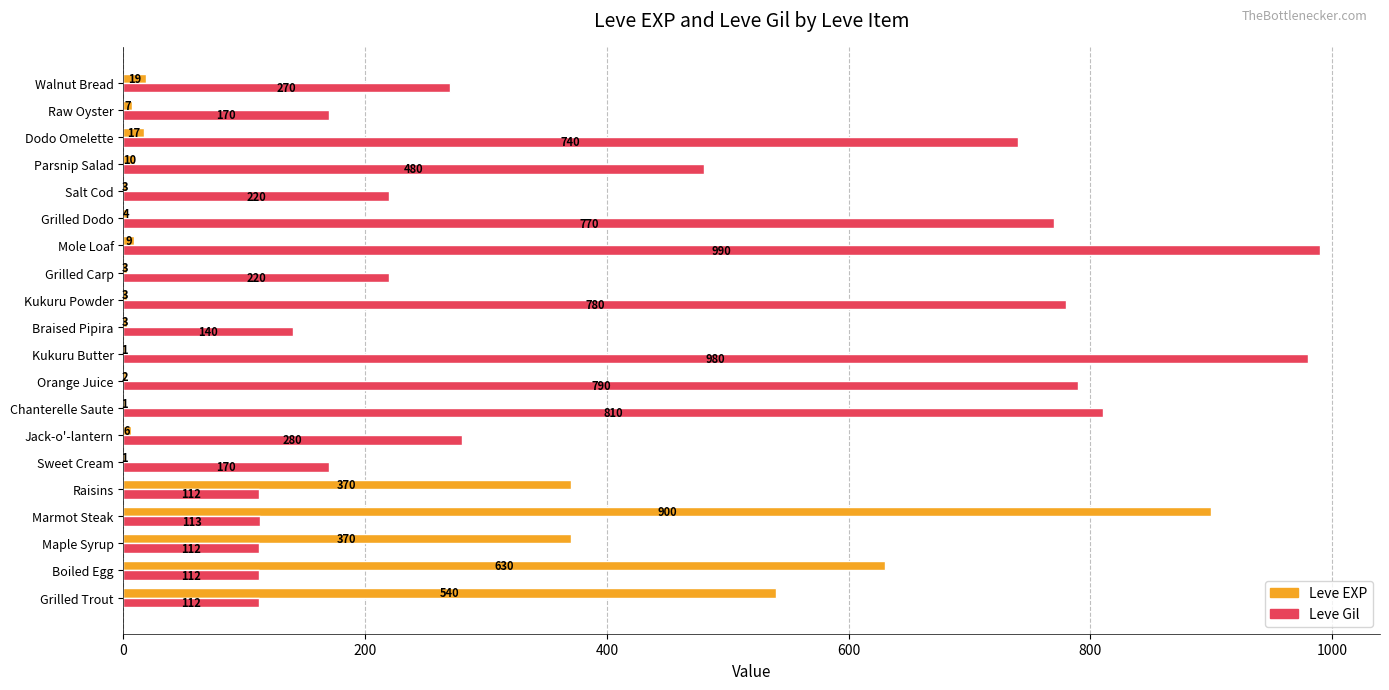

What is the sum of all Leve EXP values?

2899